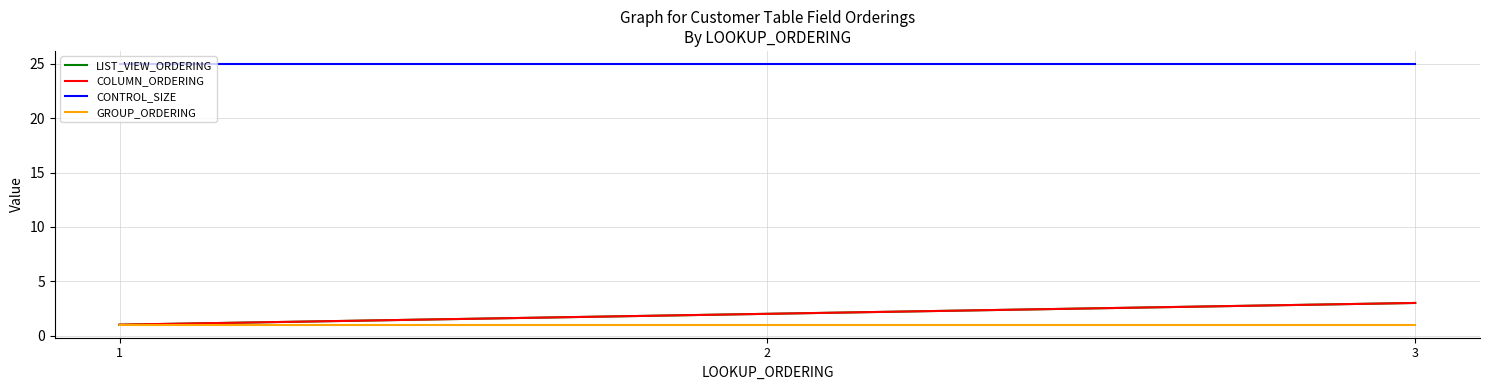

List the series in order of their peak value, highest first.

CONTROL_SIZE, LIST_VIEW_ORDERING, COLUMN_ORDERING, GROUP_ORDERING